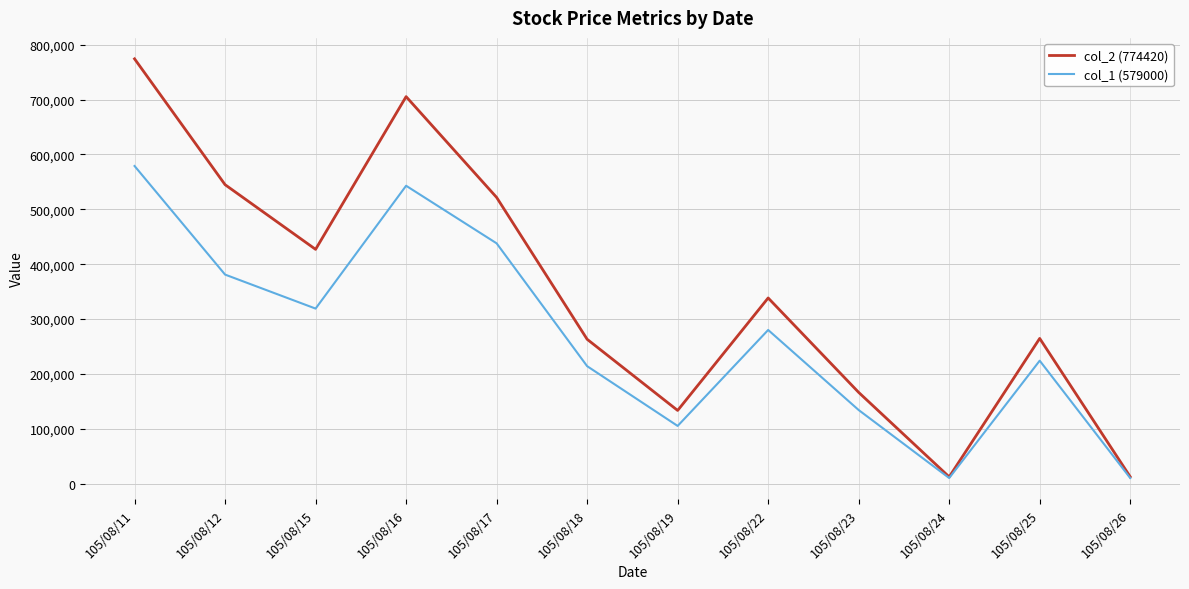

How many distinct data groups are displayed?

2